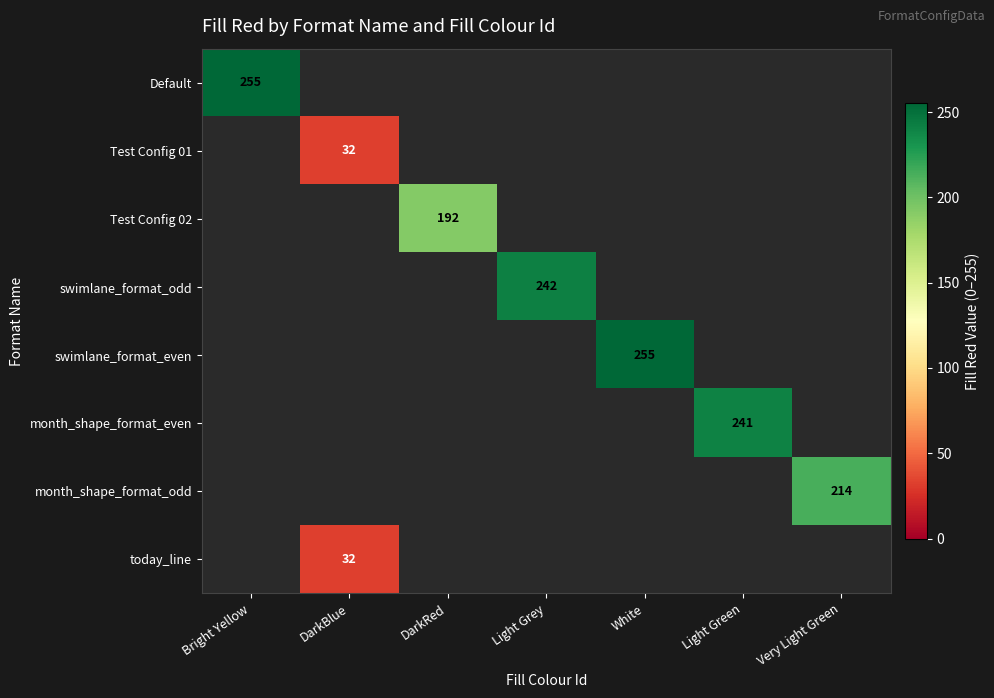

The Test Config 01 series shows 9 at DarkBlue. True or false?

False